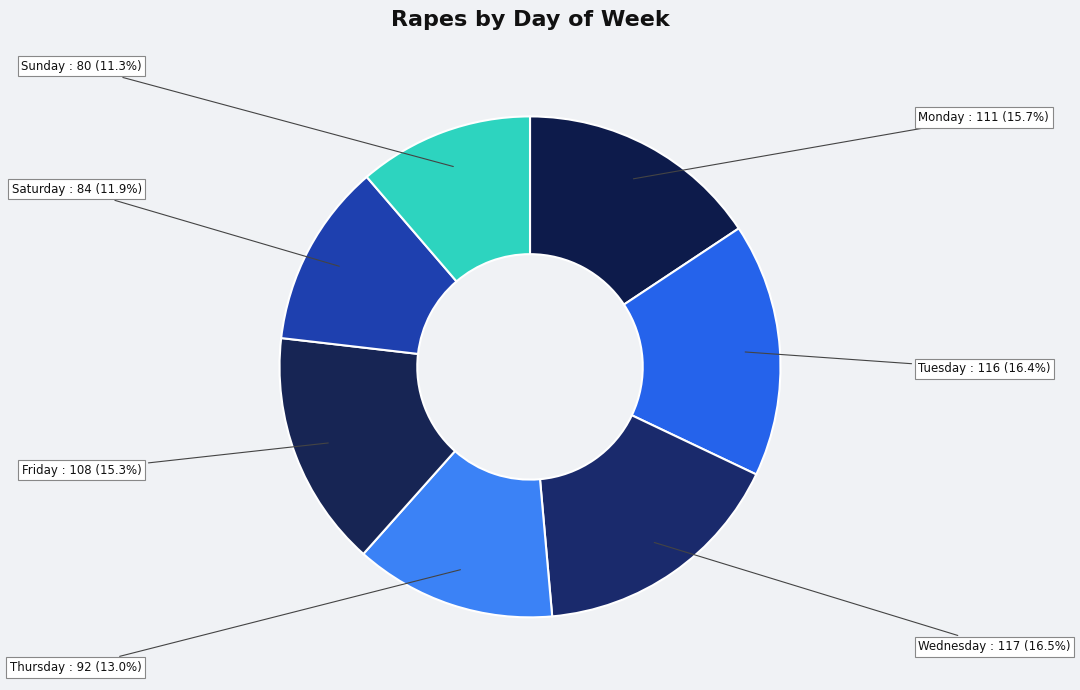

To the nearest percent, what percentage of the pie is Monday?

16%